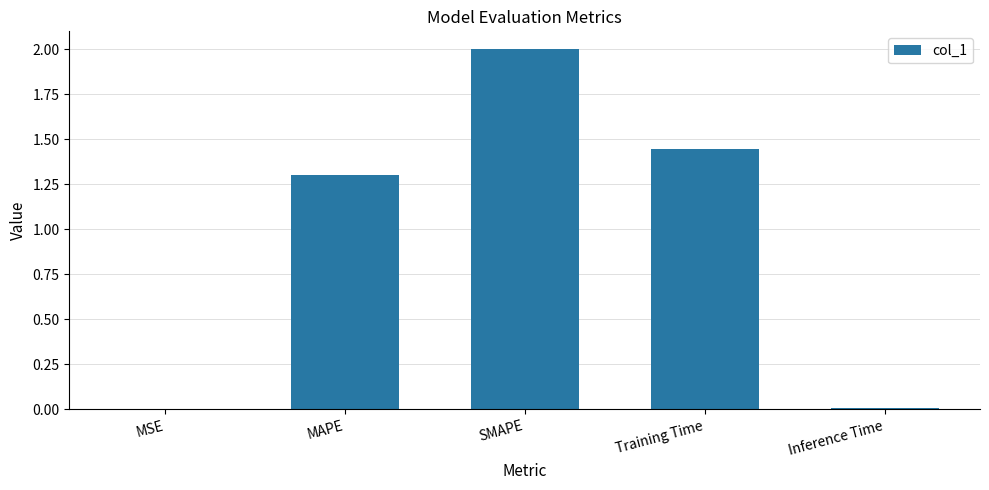

What is the sum of all values?

4.8